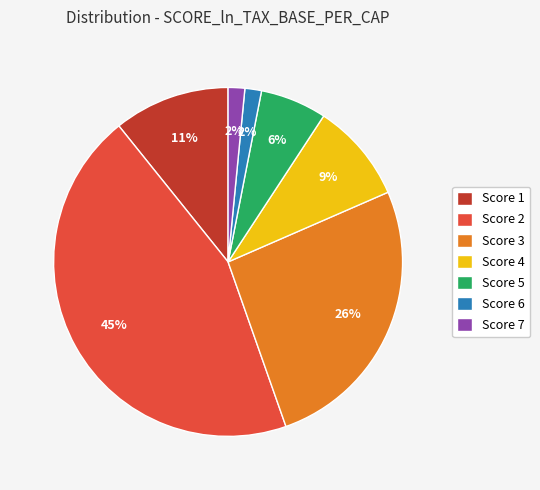

Is the sum of Score 4 and Score 1 greater than half?

No